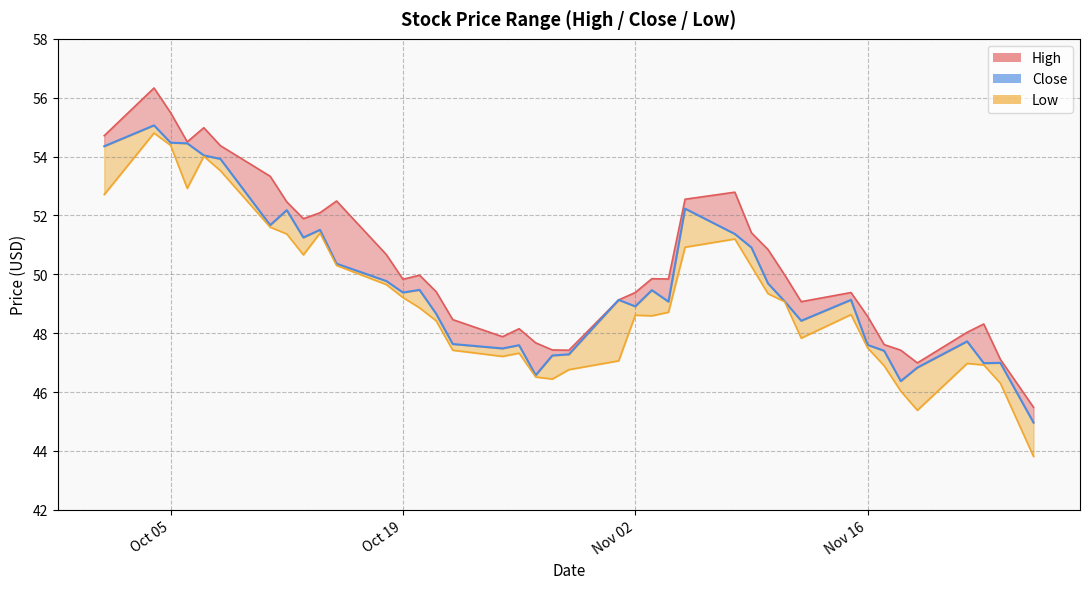

List the series in order of their peak value, lowest first.

Low, Close, High